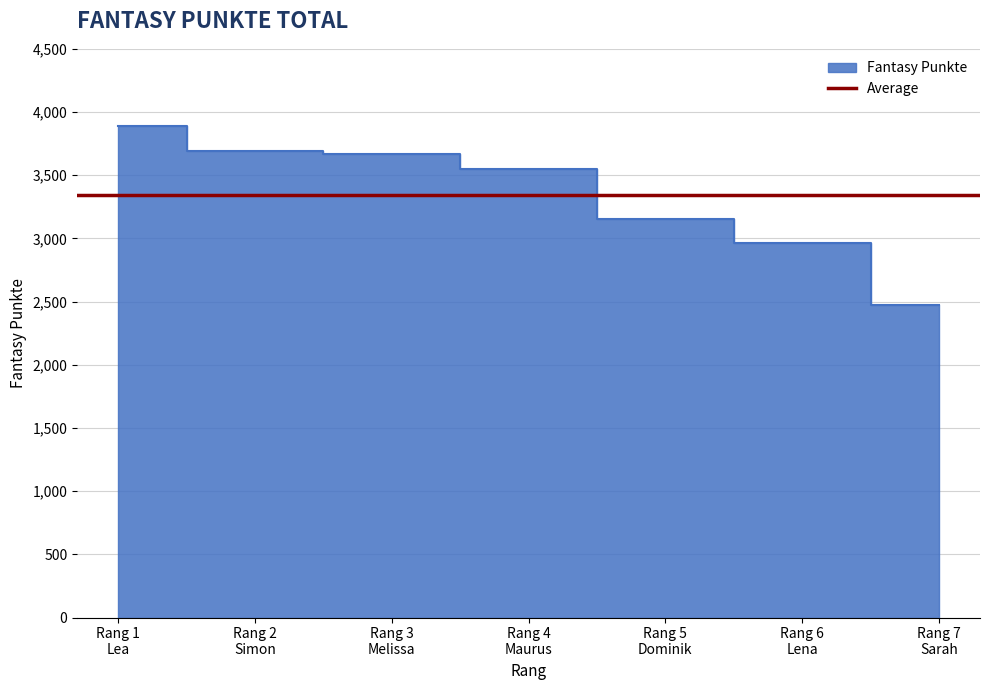

Read the value at Rang 2 Simon.

3695